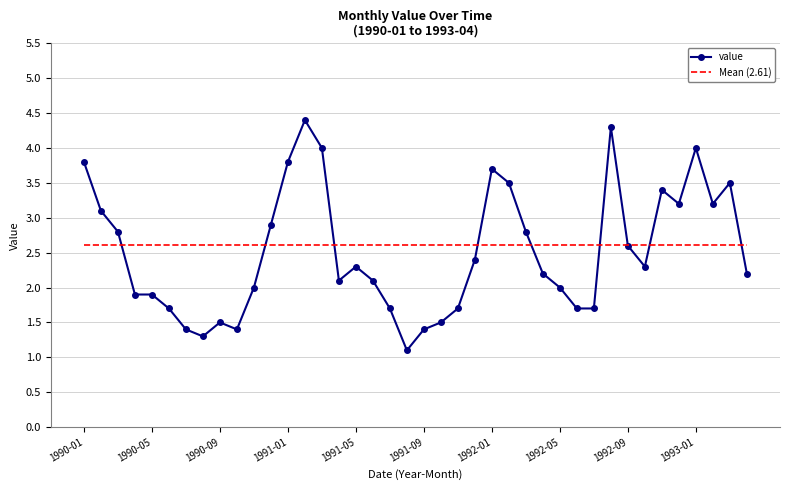

True or false: Mean (2.61) and value intersect in this chart.

True